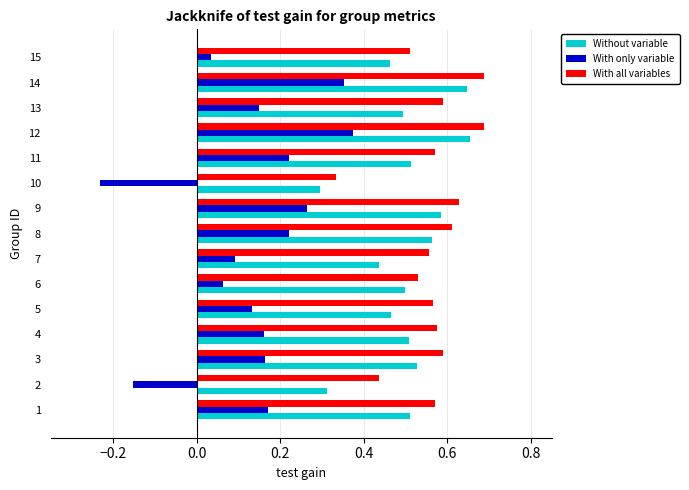

What is the sum of all With only variable values?

2.0